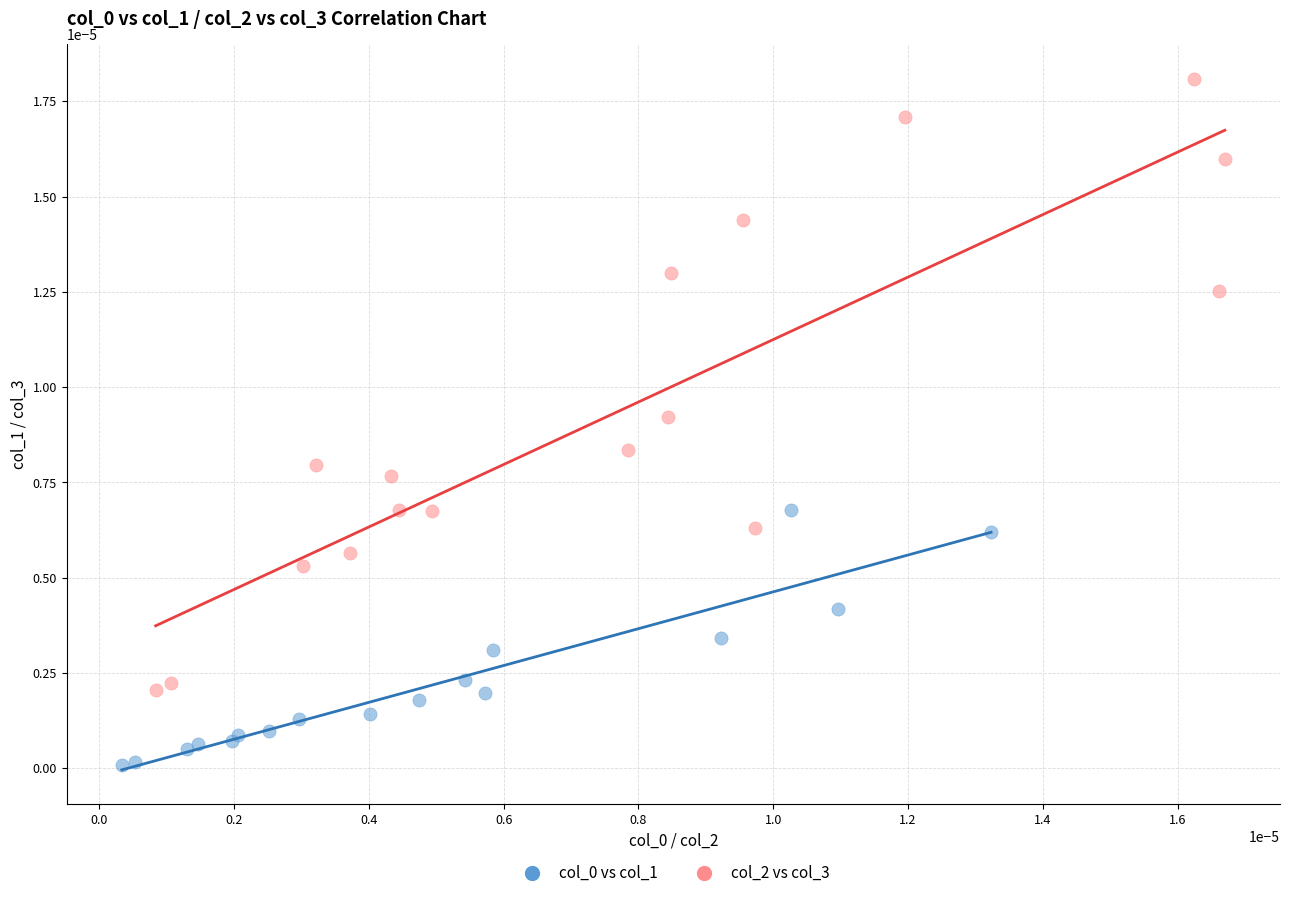

Which series contains the highest Y value?

col_2 vs col_3